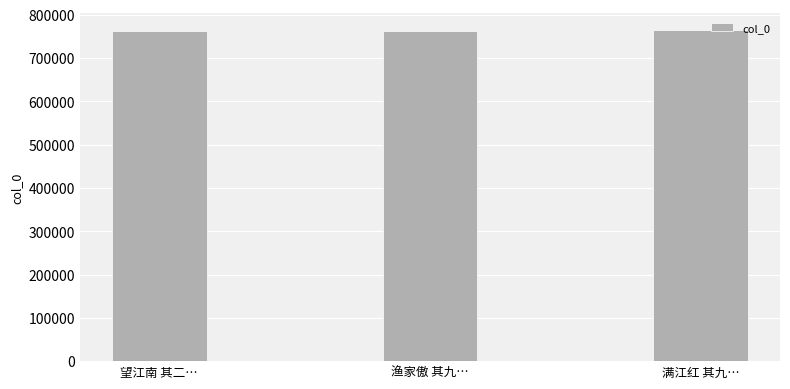

How many bars are there in total?

3